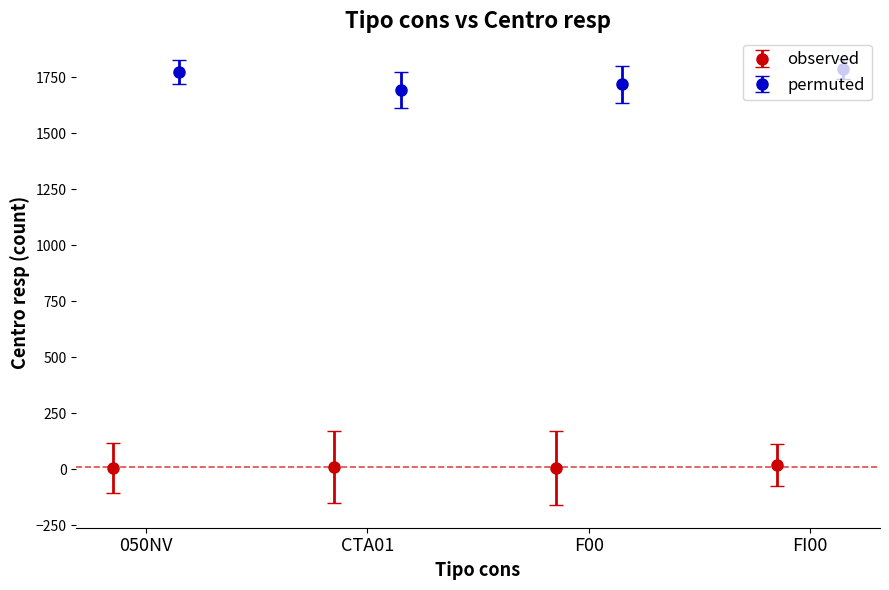

What position from the left is 050NV?

1